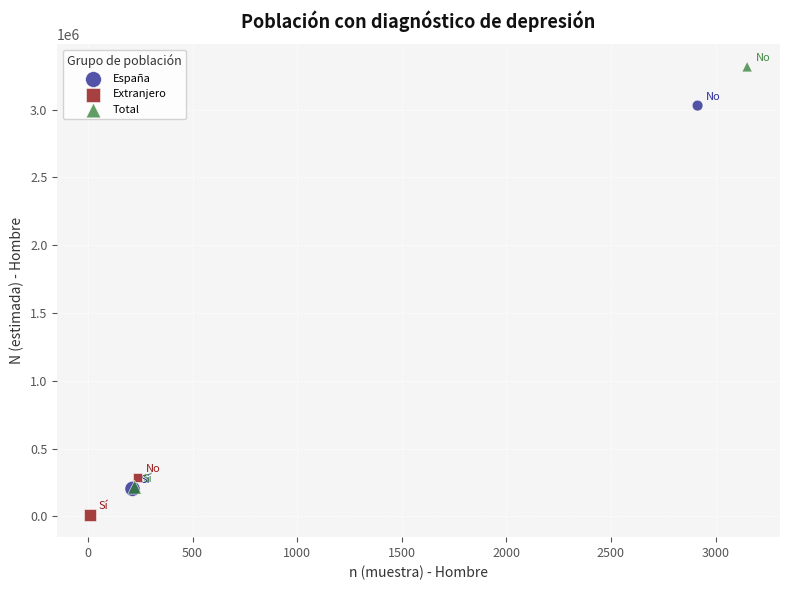

Which series reaches the maximum Y coordinate?

Total